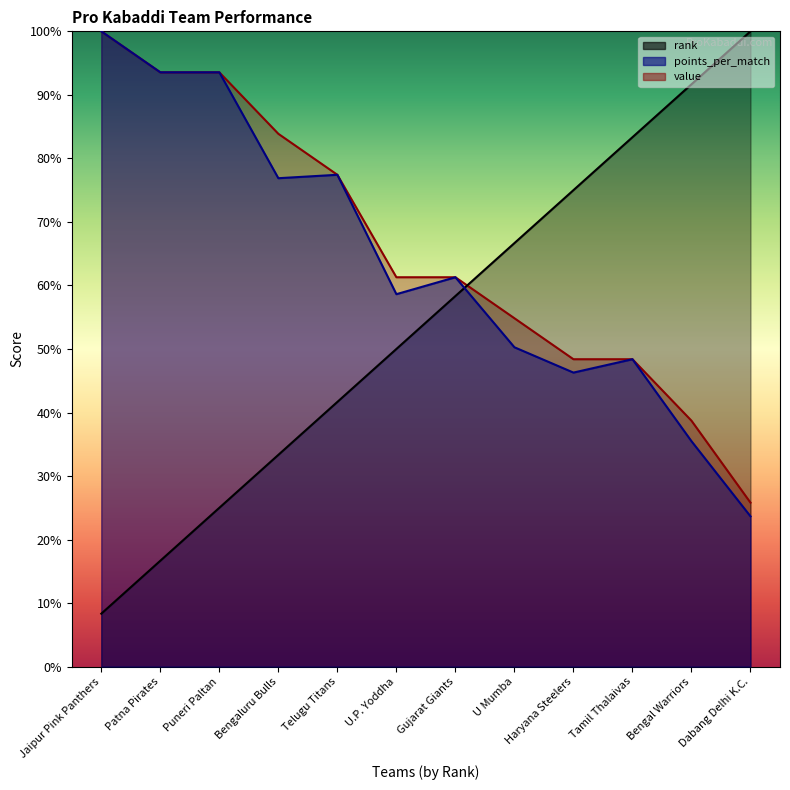

Reading left to right, extract all data points from this chart.

rank: 0.1	0.2	0.2	0.3	0.4	0.5	0.6	0.7	0.8	0.8	0.9	1.0
points_per_match: 1.0	0.9	0.9	0.8	0.8	0.6	0.6	0.5	0.5	0.5	0.4	0.2
value: 1.0	0.9	0.9	0.8	0.8	0.6	0.6	0.5	0.5	0.5	0.4	0.3